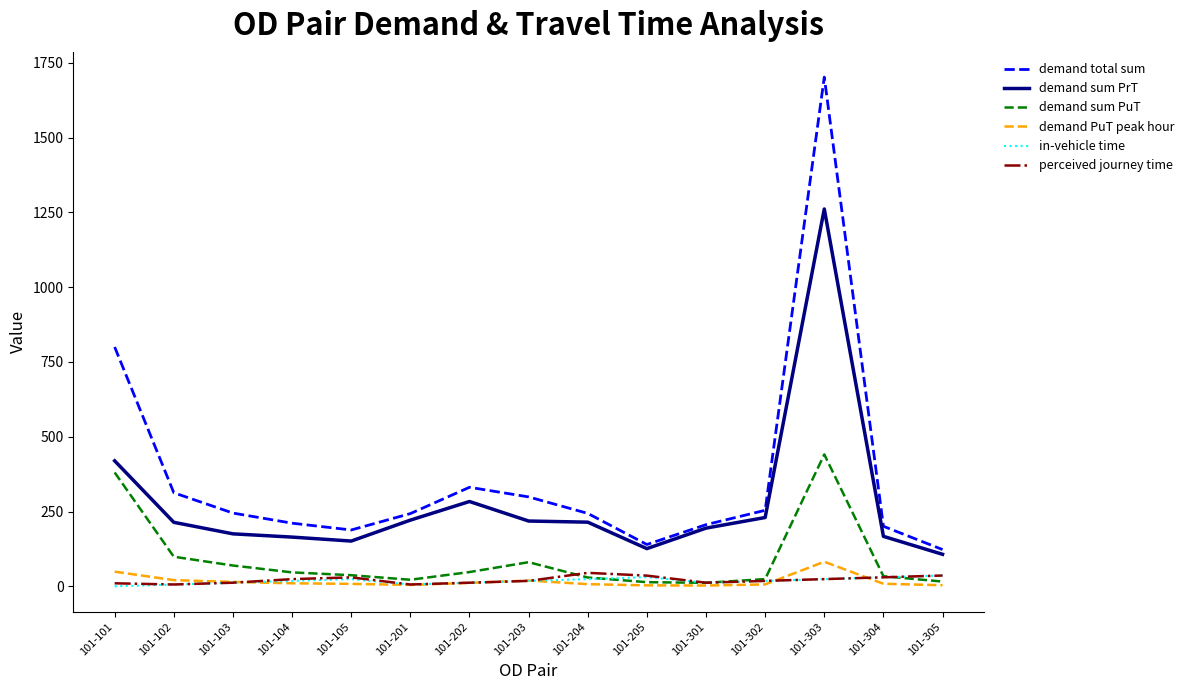

What are all the series names shown in the legend?

demand total sum, demand sum PrT, demand sum PuT, demand PuT peak hour, in-vehicle time, perceived journey time